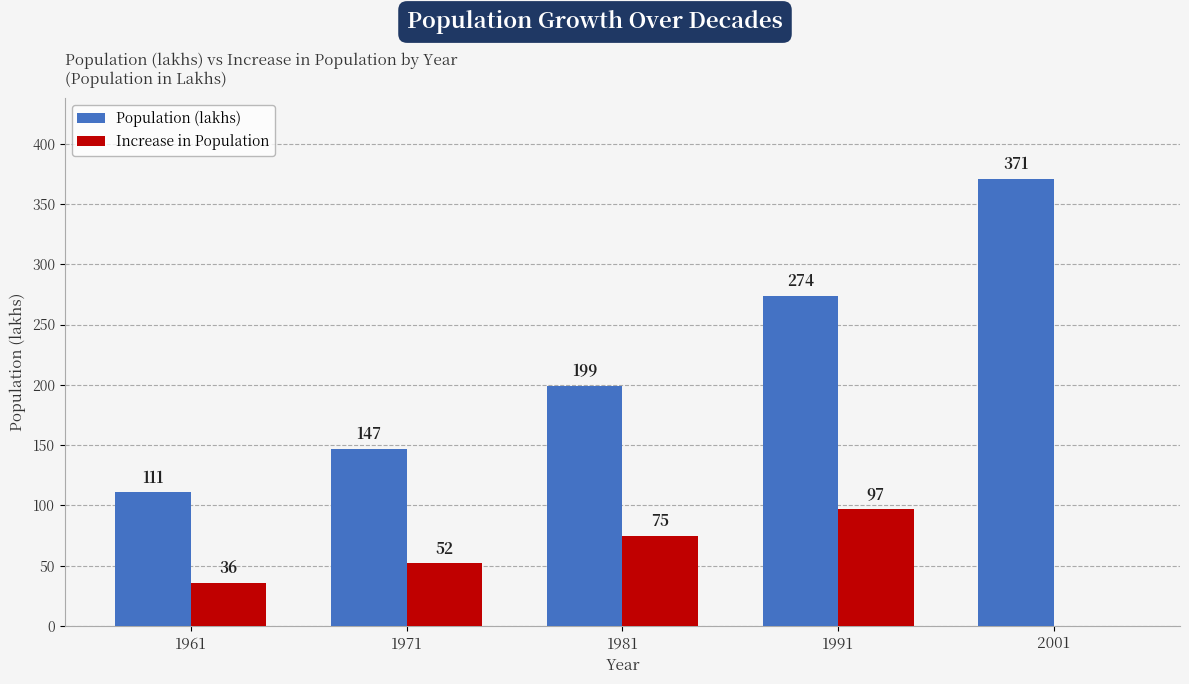

What is the total value across all series at 1991?

371